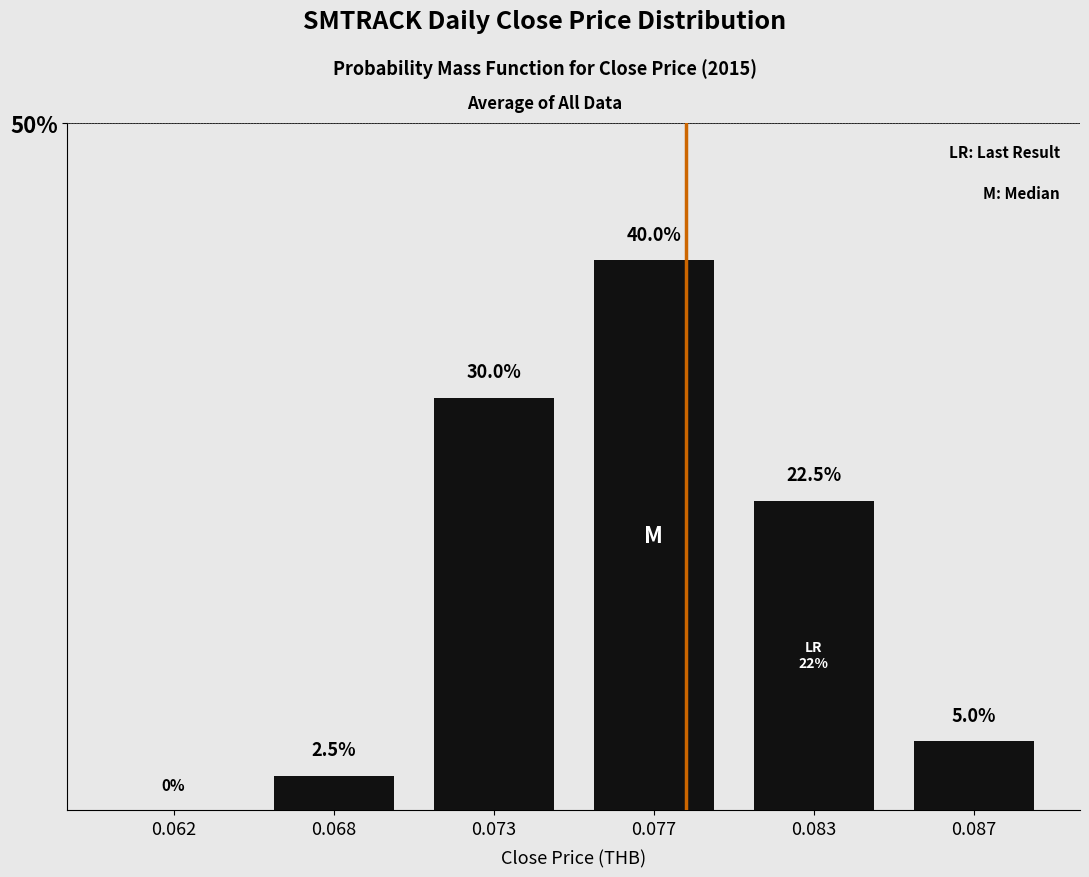

What is the change in value from 0.068 to 0.077?

+37.5